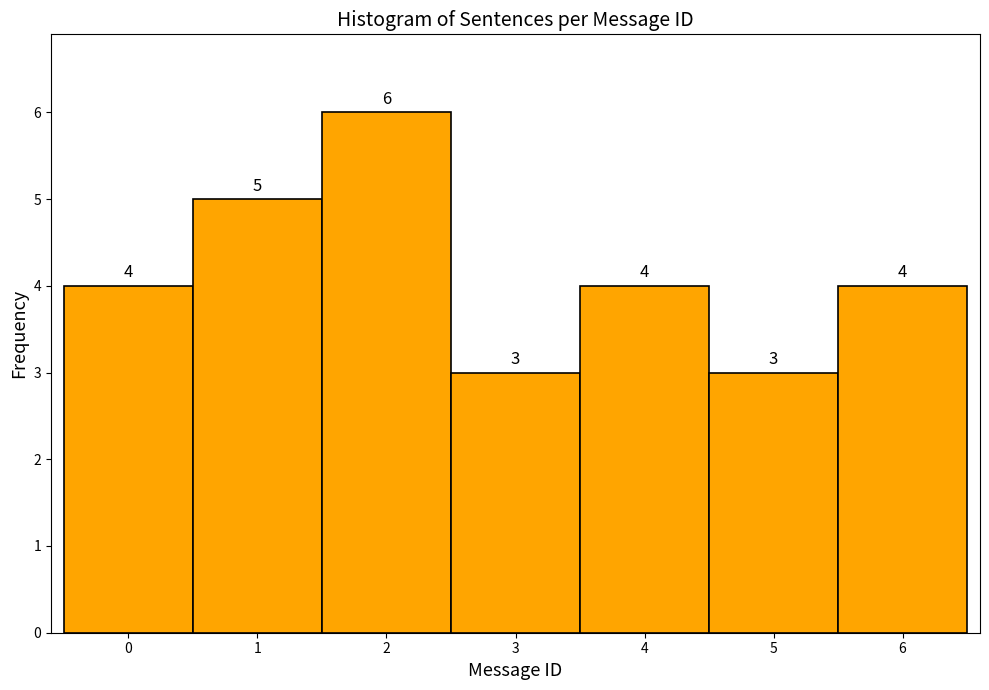

What is the height of the bar covering 1.5 to 2.5 on the x-axis?

6